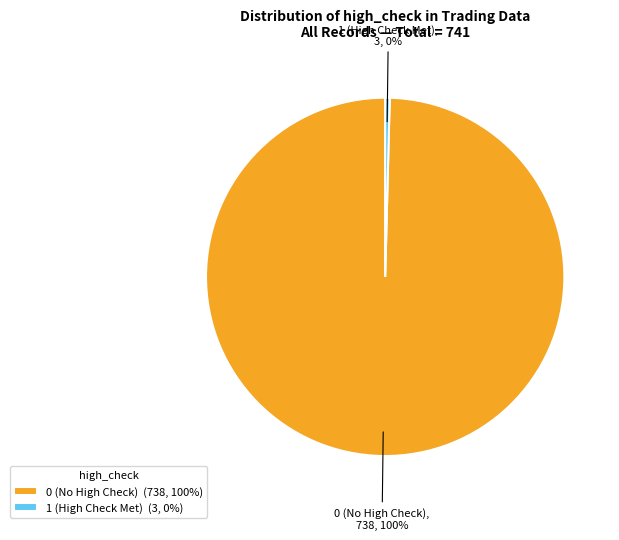

How many slices are in this pie chart?

2